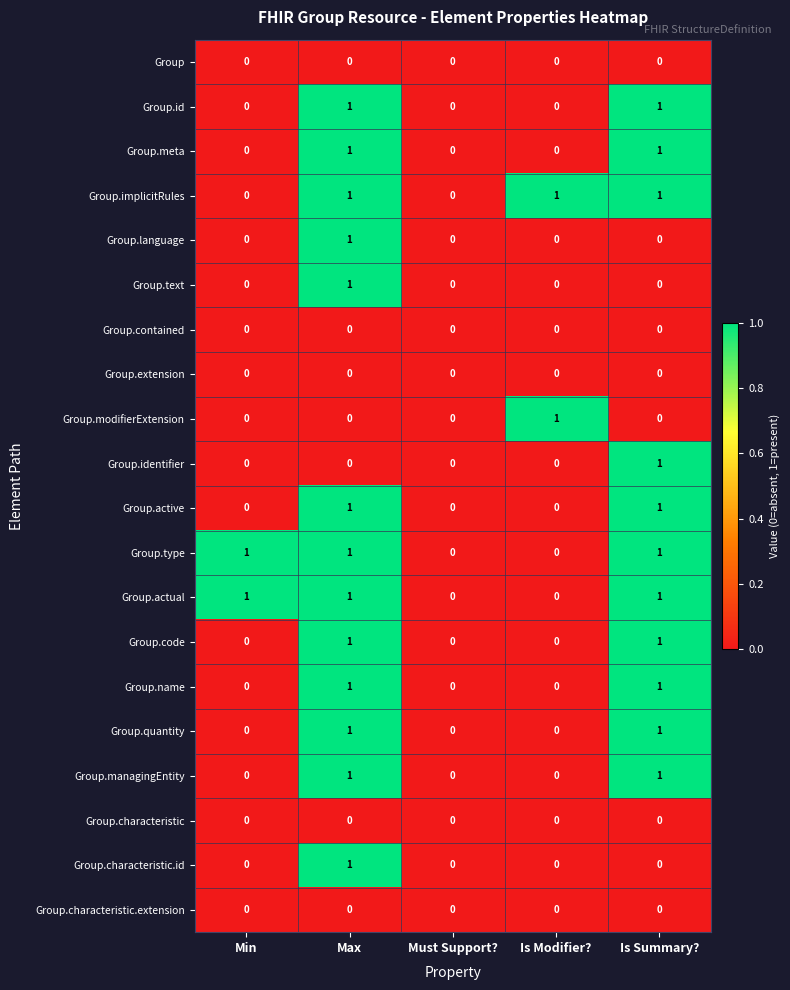

What is the sum of all Group.implicitRules values?

3